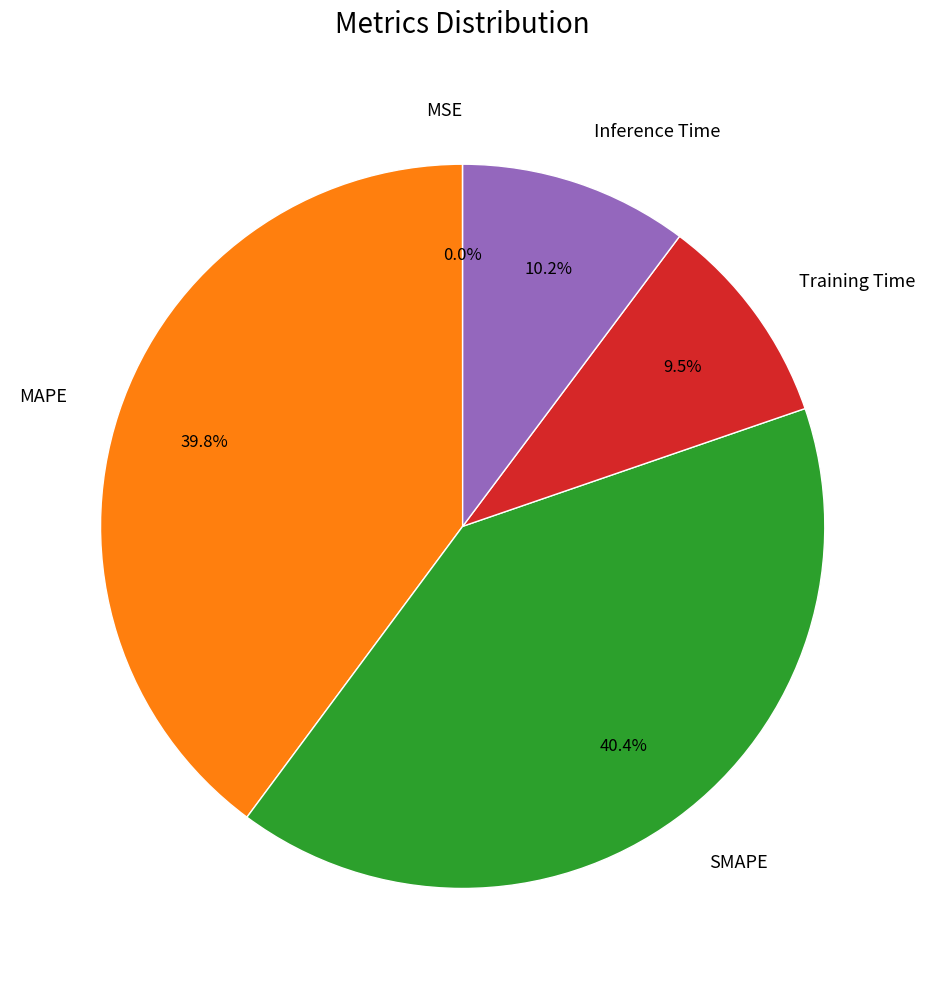

What is the total percentage of MAPE and Inference Time?

50.1%